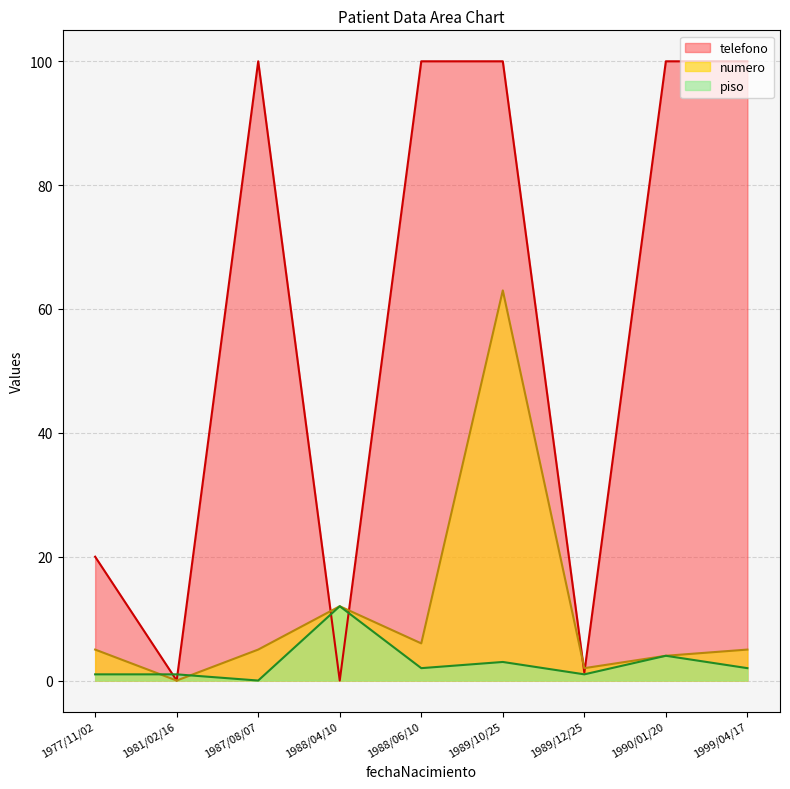

How many values in the piso series exceed 2?

3